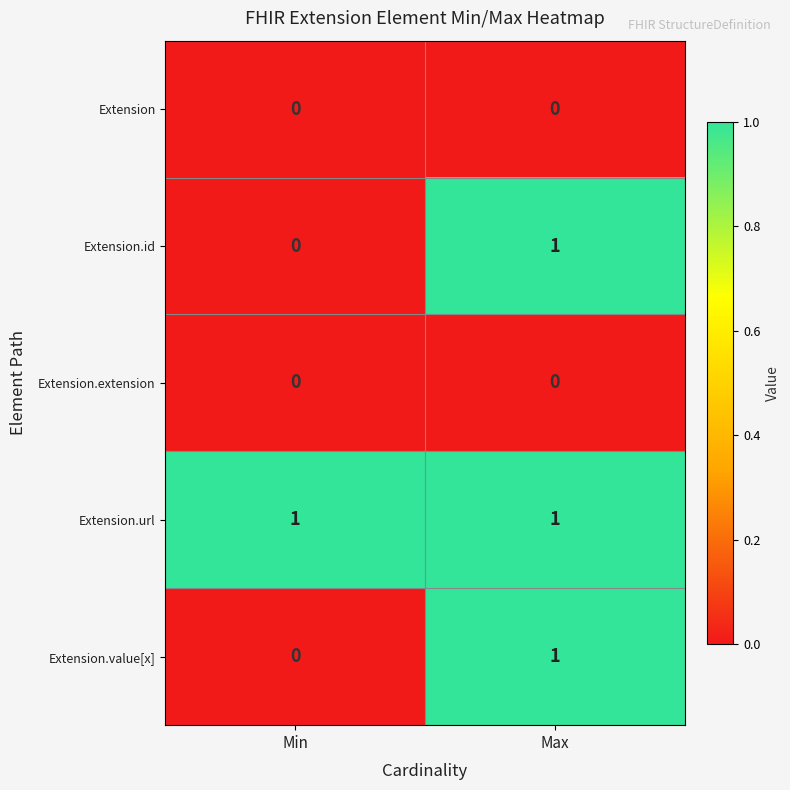

At which category is the sum across all series the highest?

Max